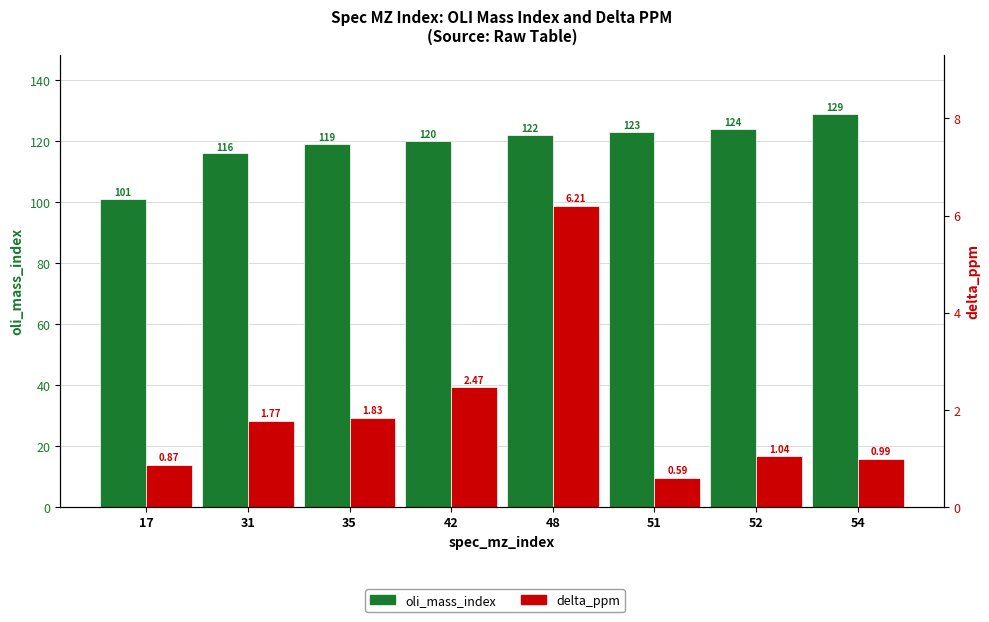

Rank the series by their maximum value, from highest to lowest.

oli_mass_index, delta_ppm